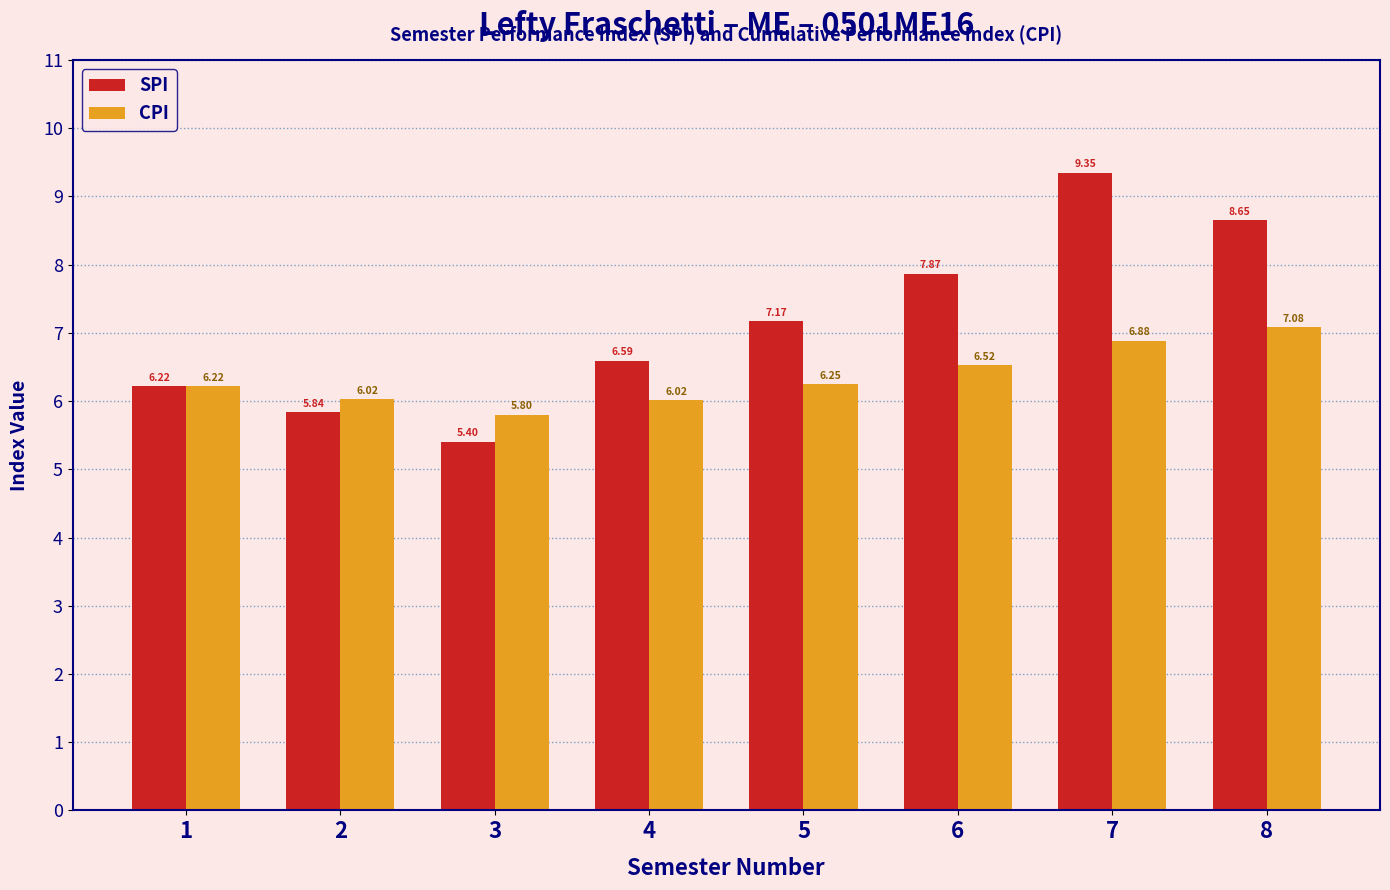

Which series has the largest total across all categories?

SPI